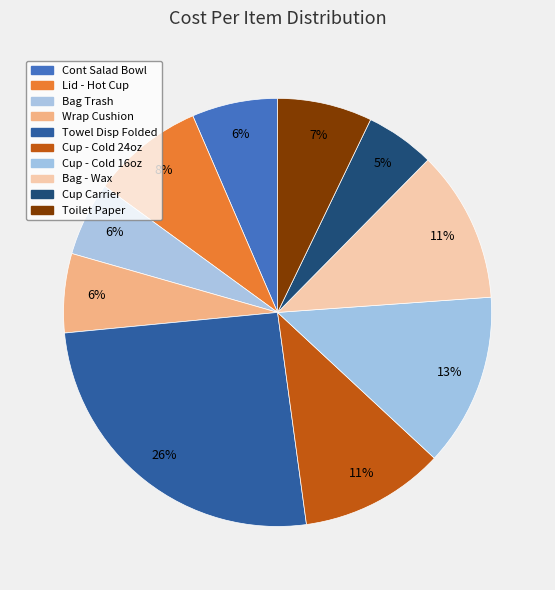

How many segments does this pie chart have?

10